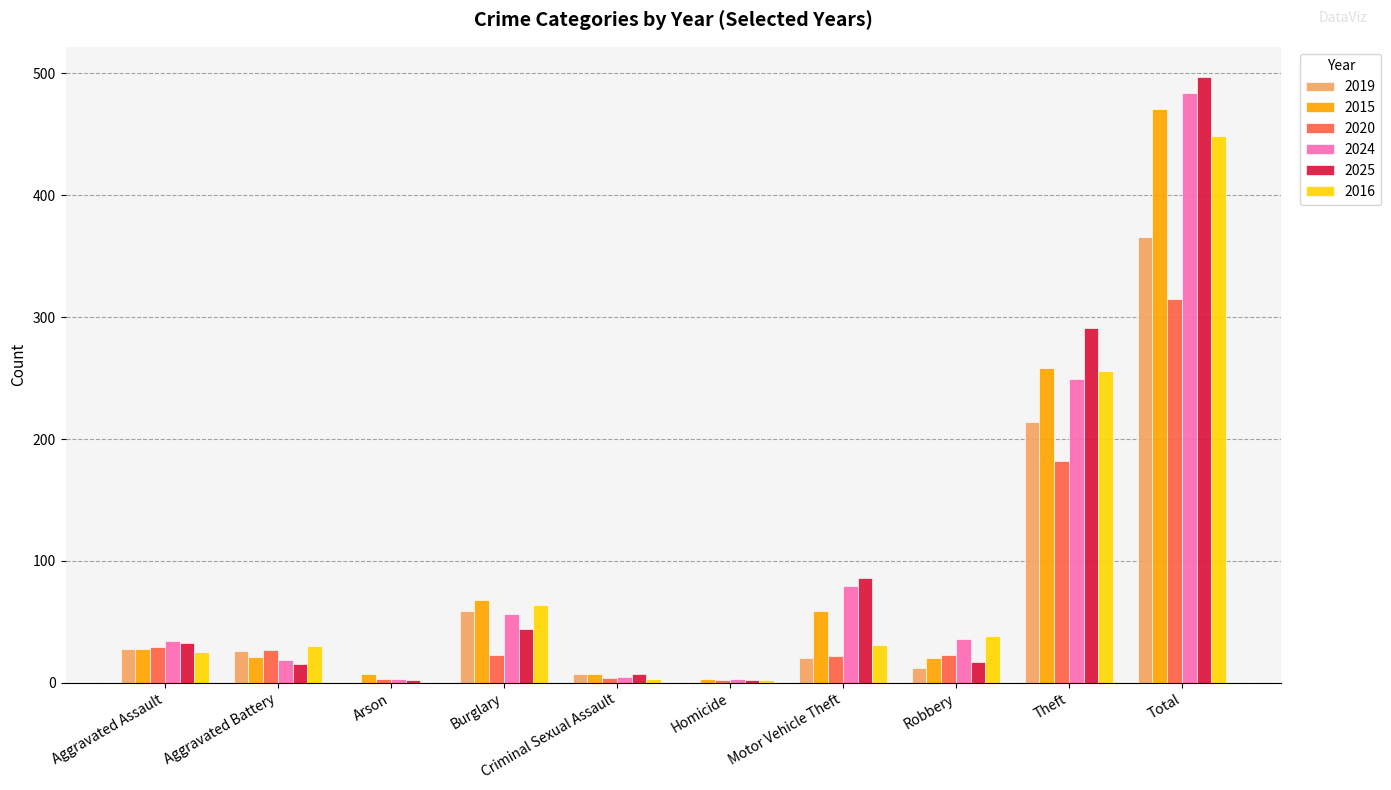

The 2016 series shows 64 at Burglary. True or false?

True